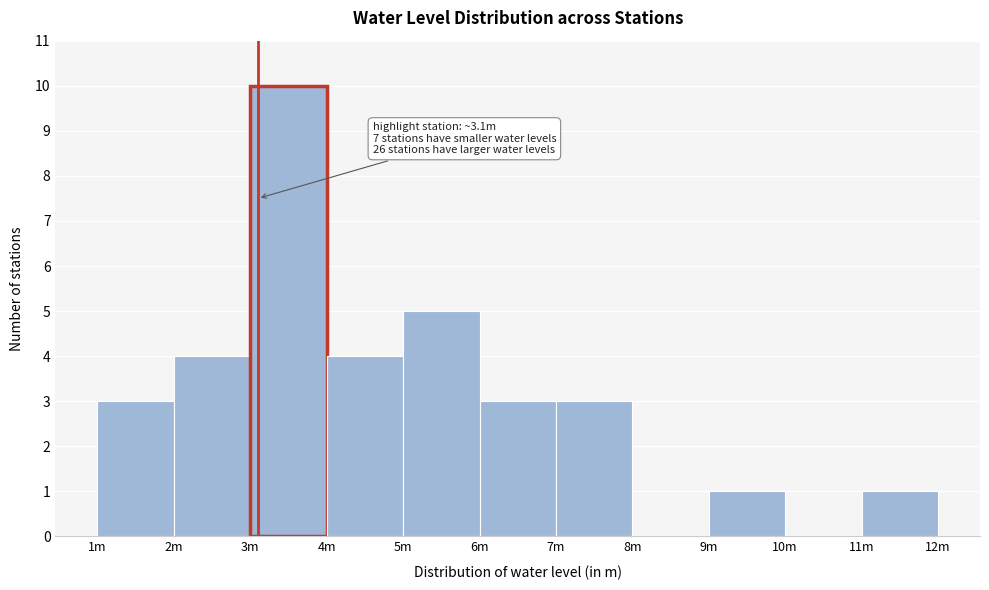

Reading right to left, what are all the values shown in this chart?

11m=1	10m=0	9m=1	8m=0	7m=3	6m=3	5m=5	4m=4	3m=10	2m=4	1m=3